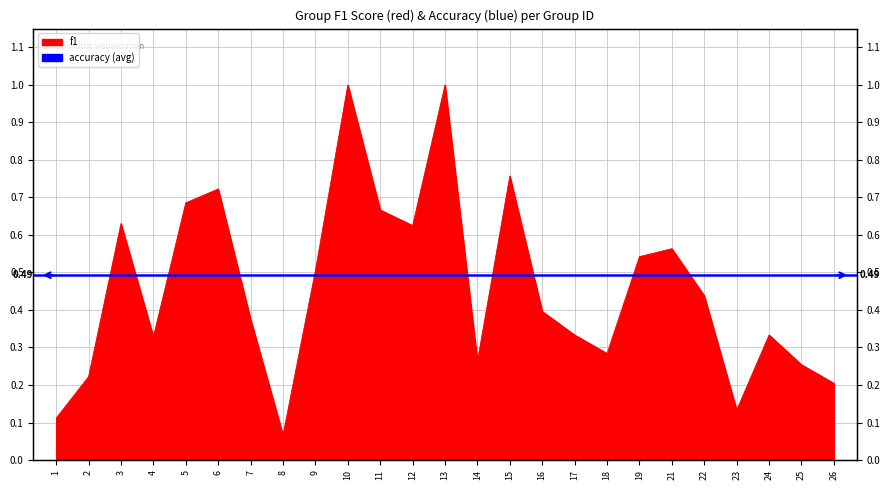

How many points are higher than both their immediate neighbors (excluding endpoints)?

7